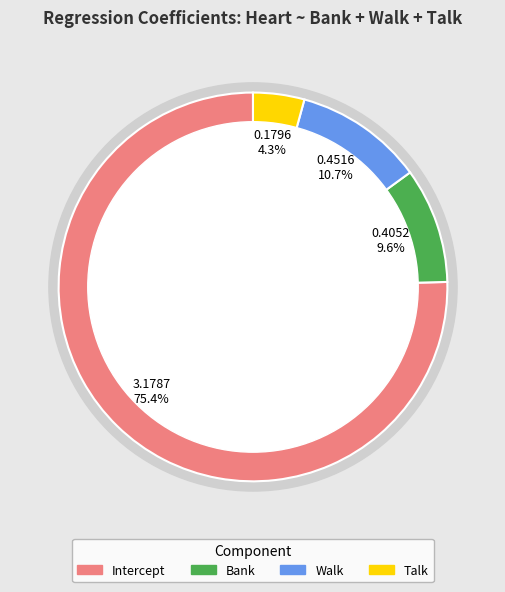

True or false: Intercept accounts for 89% of the total.

False